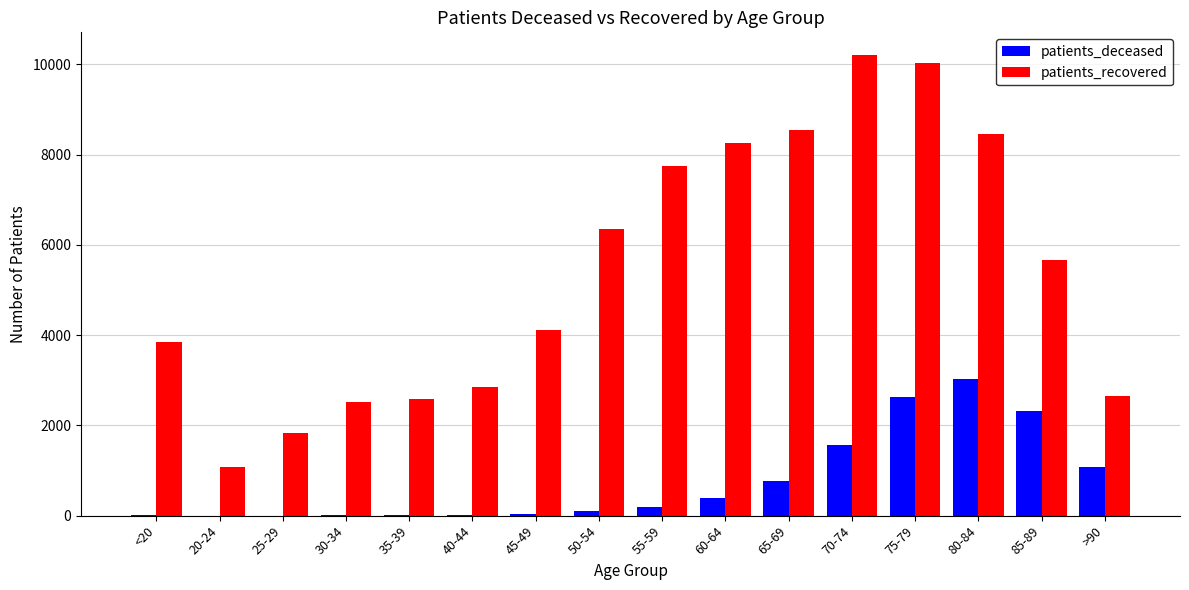

What is the greatest value displayed?

10198